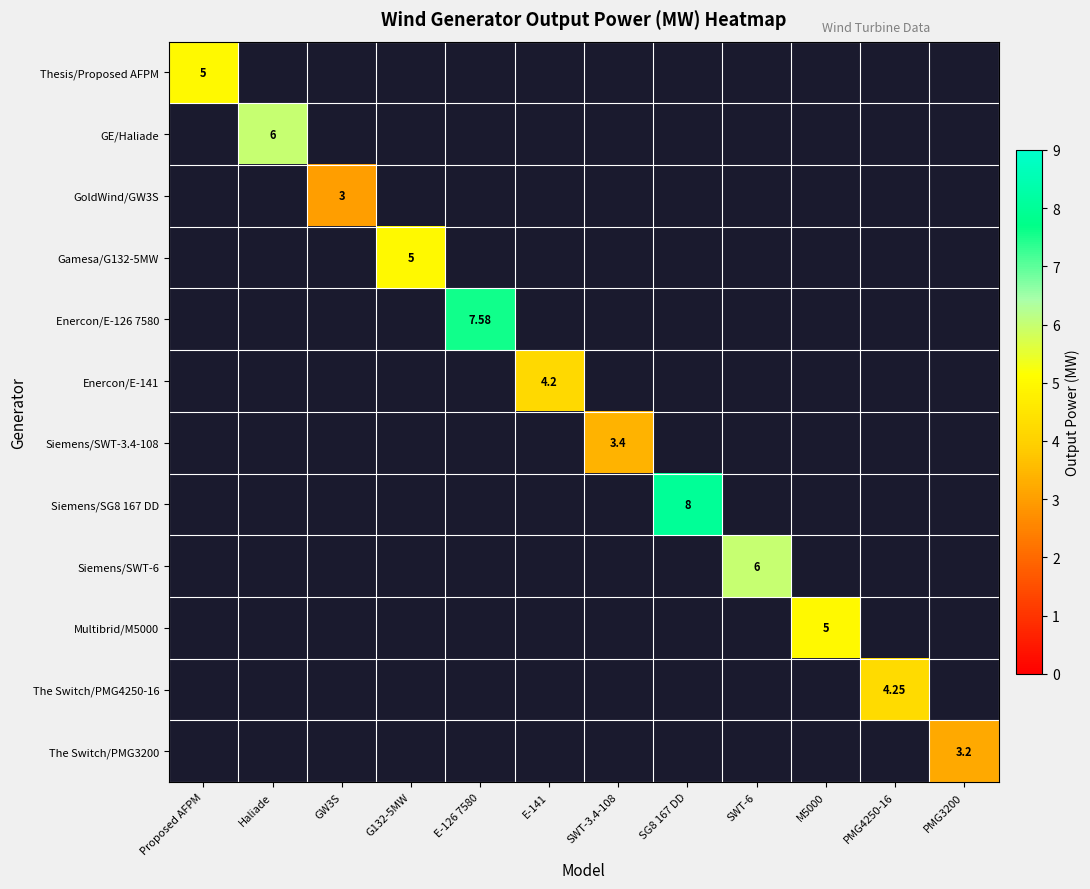

Which category has the highest value in the Thesis/Proposed AFPM series?

Proposed AFPM